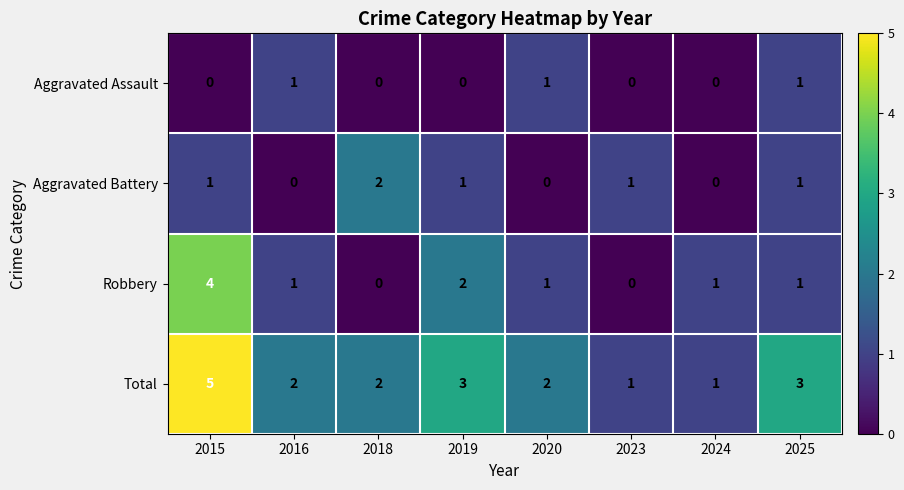

What is the total value across all series at 2020?

4